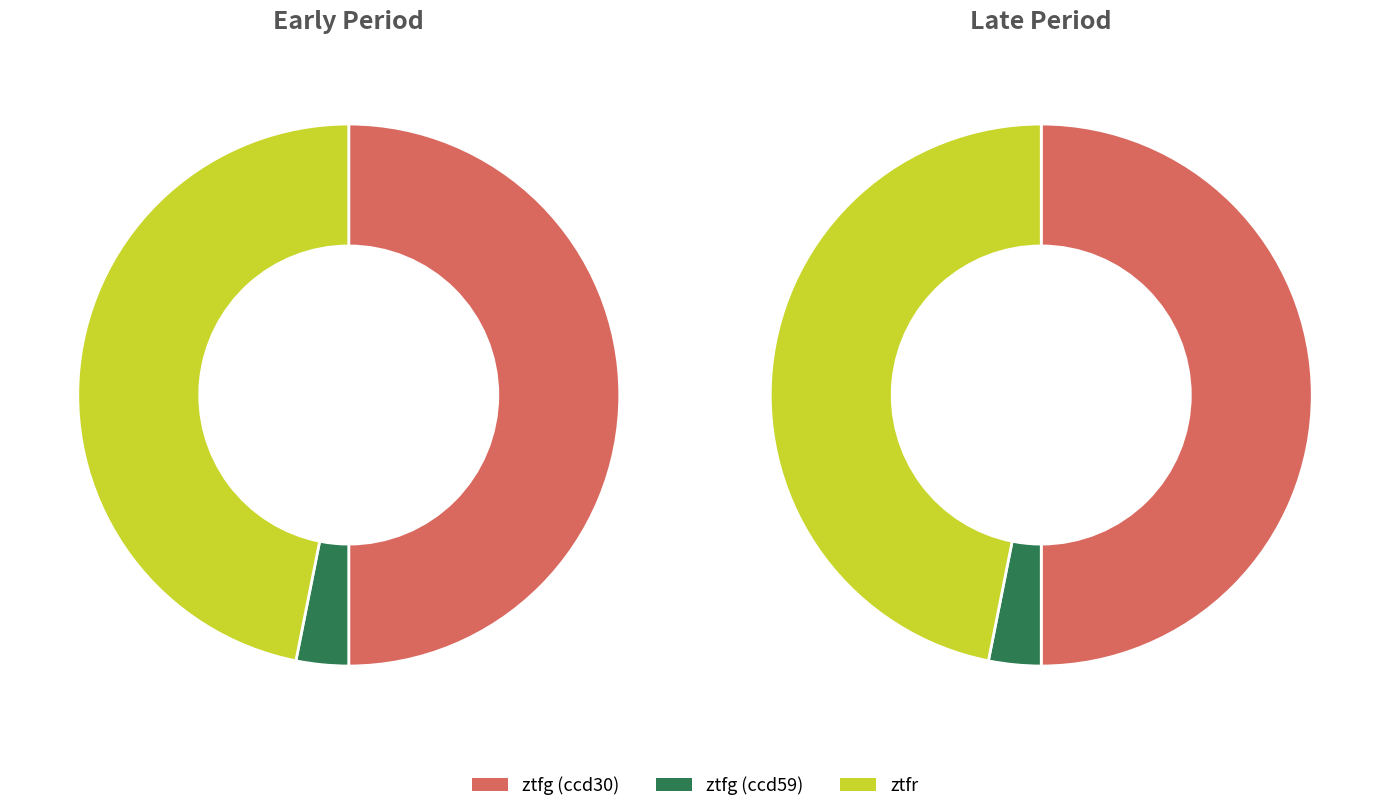

What percentage is the ztfr slice, to the nearest percent?

47%